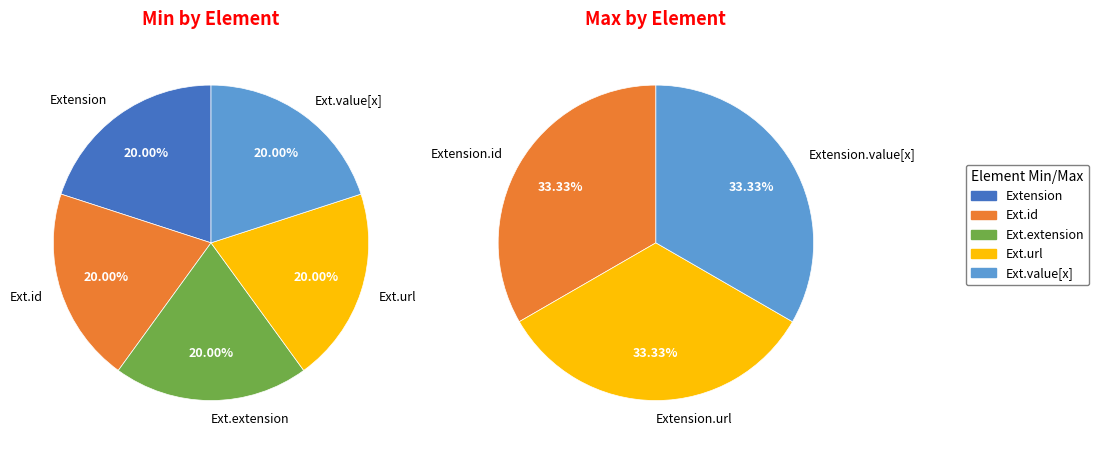

Does Extension.value[x] account for over 50% of the chart?

No